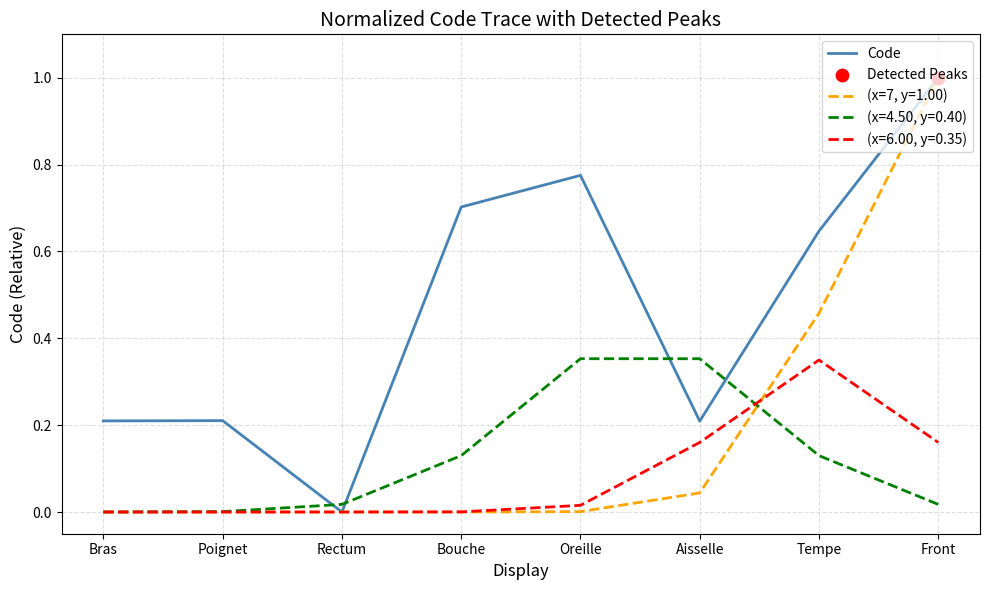

At which category does the chart reach its peak across all series?

Front